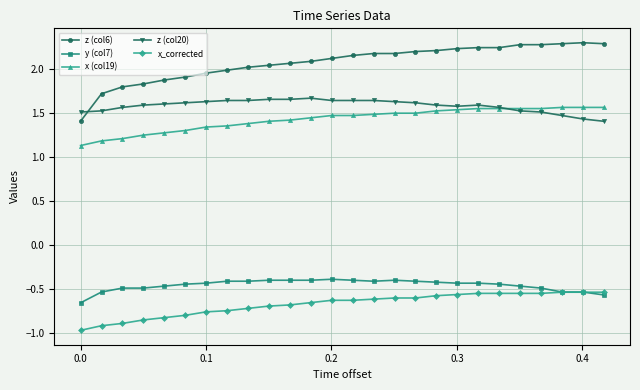

Which series has the largest total across all categories?

z (col6)